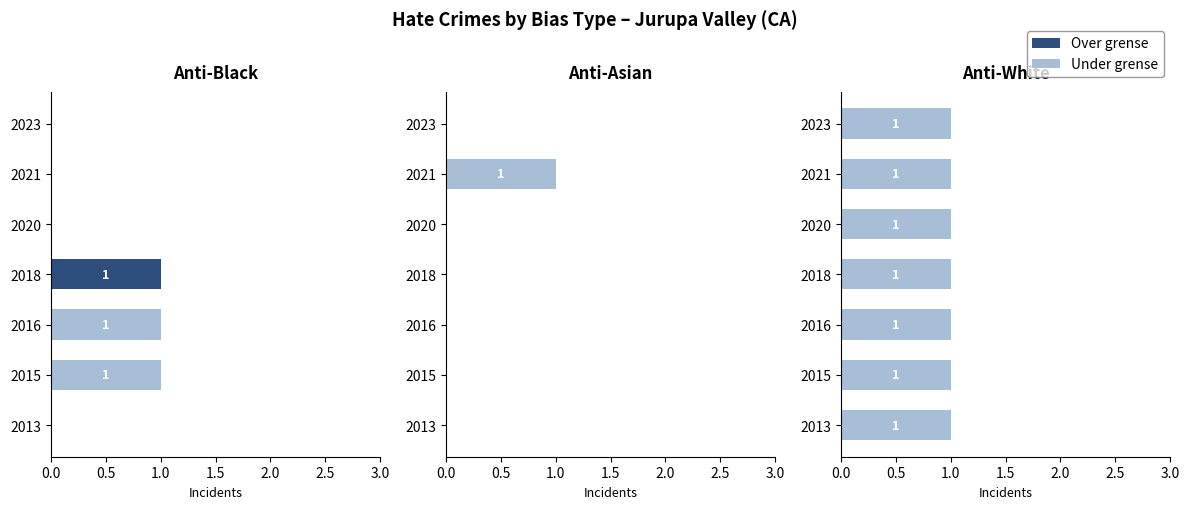

At which label is the value closest to 0?

2013